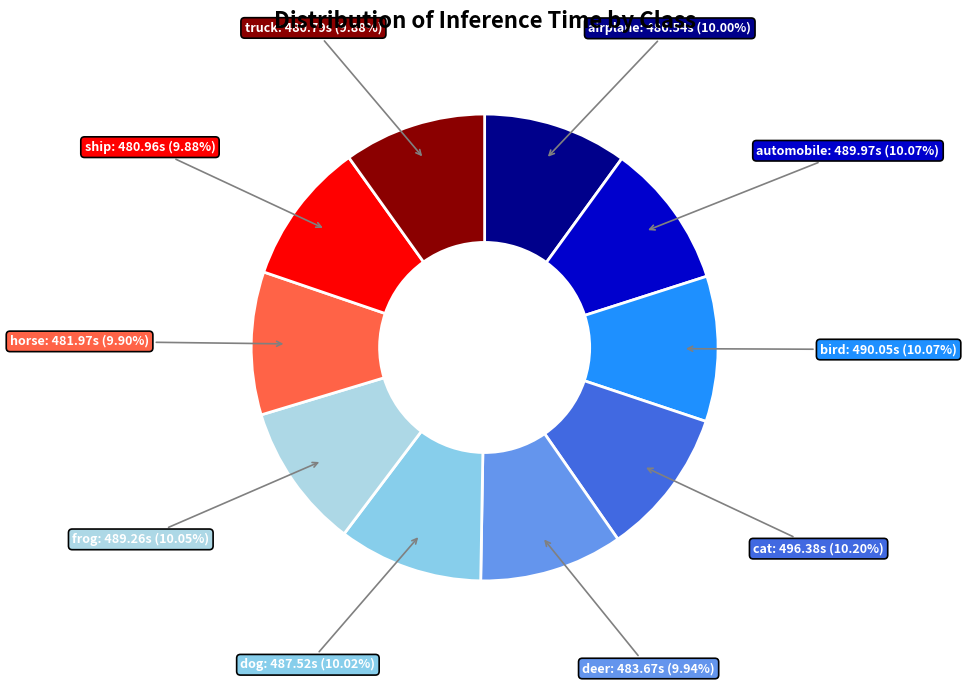

Approximately how many times larger is the value at automobile compared to deer?

1.0